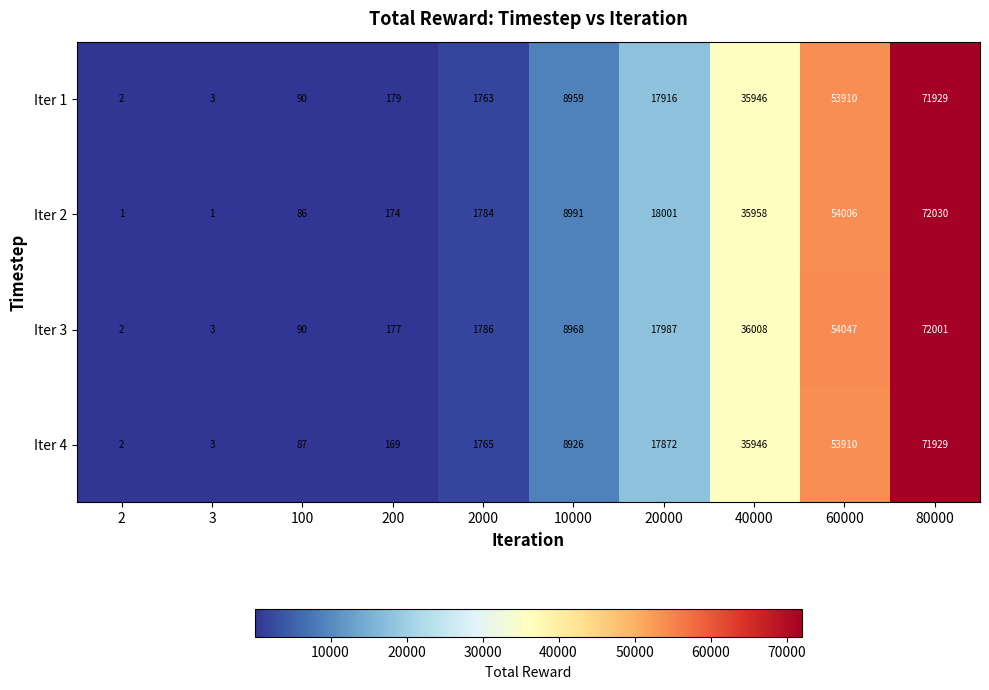

At which category is the sum across all series the highest?

80000